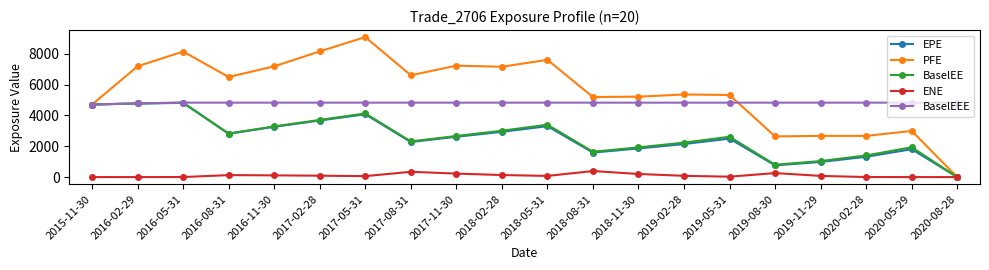

The BaselEE series shows 1039.1 at 2019-11-29. True or false?

True